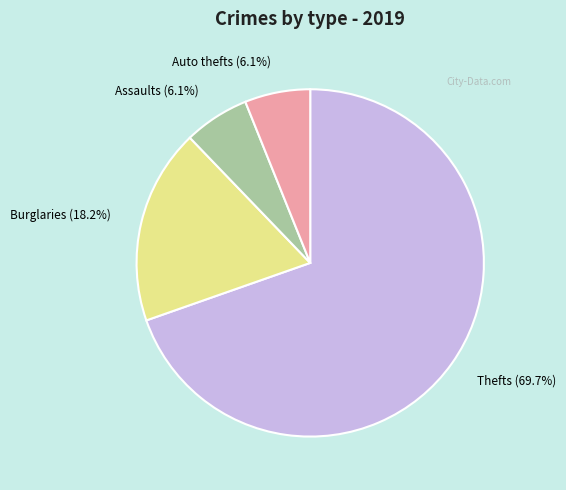

How many slices are in this pie chart?

4